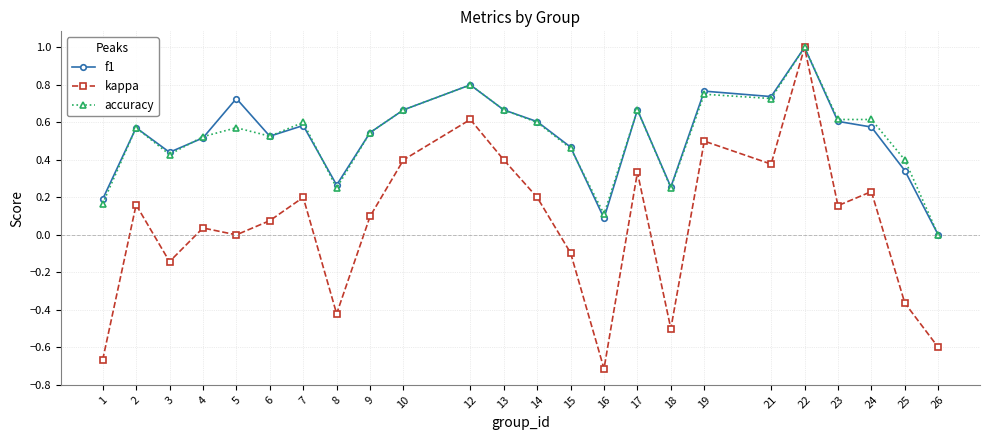

Between 3 and 7, which series saw the biggest shift?

kappa